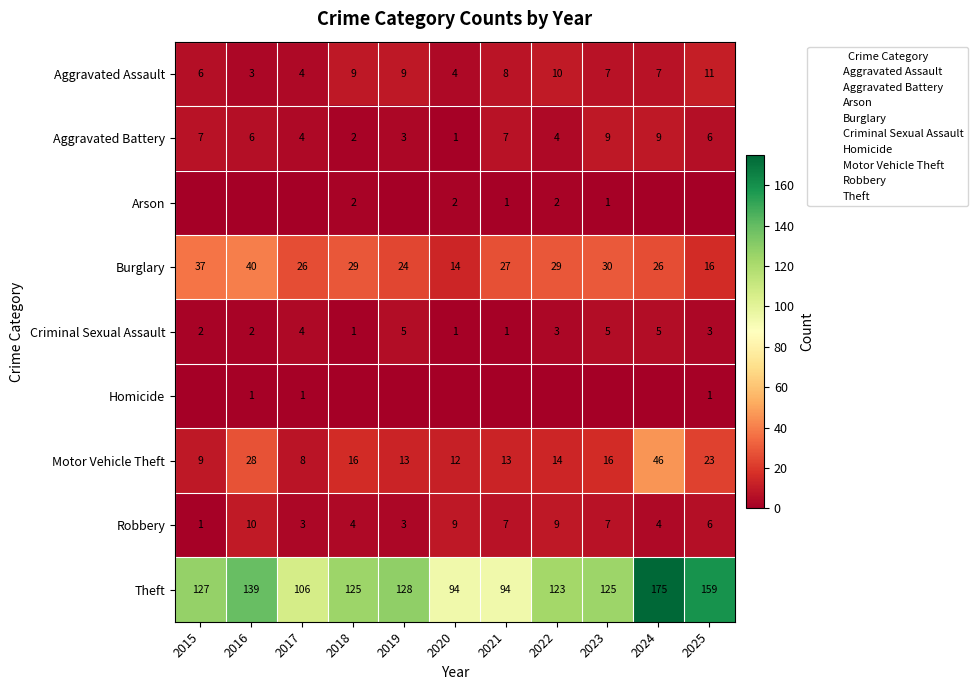

Which category has the lowest value in the Homicide series?

2015